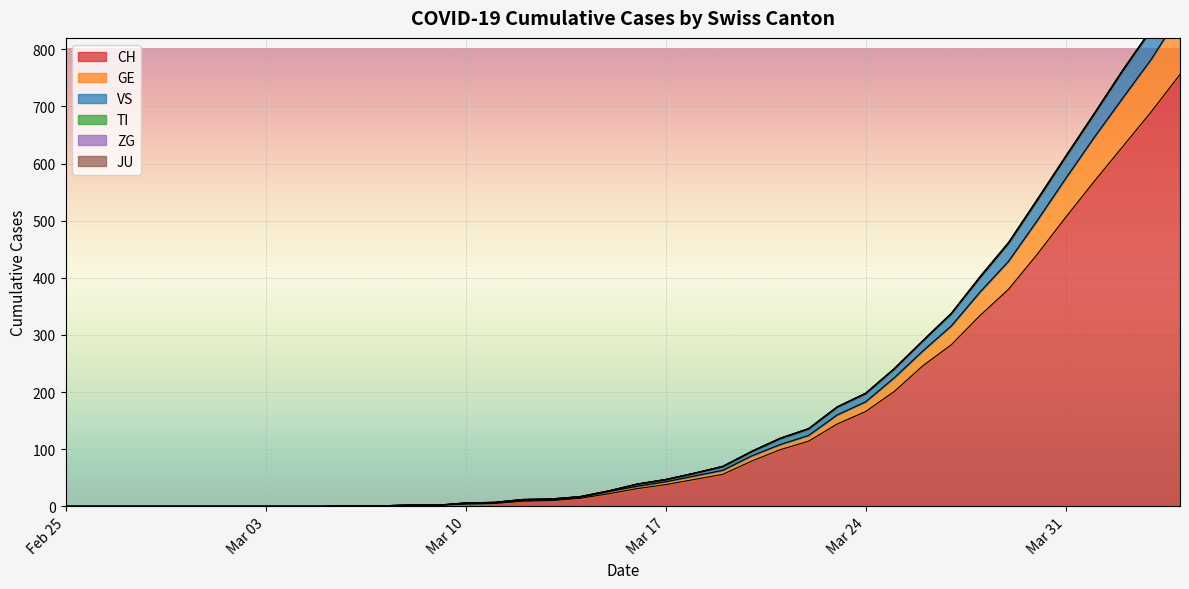

What is the highest value of the CH series?

756